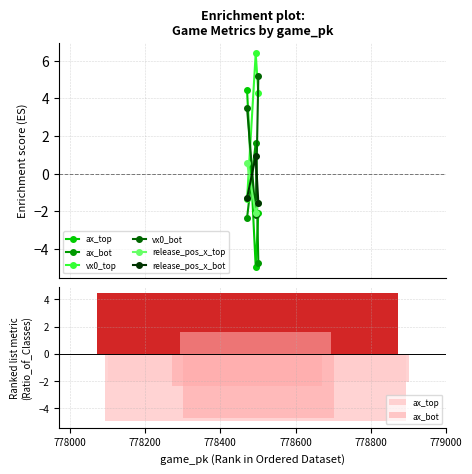

True or false: release_pos_x_top has a value of 0.2 at 778200.

False